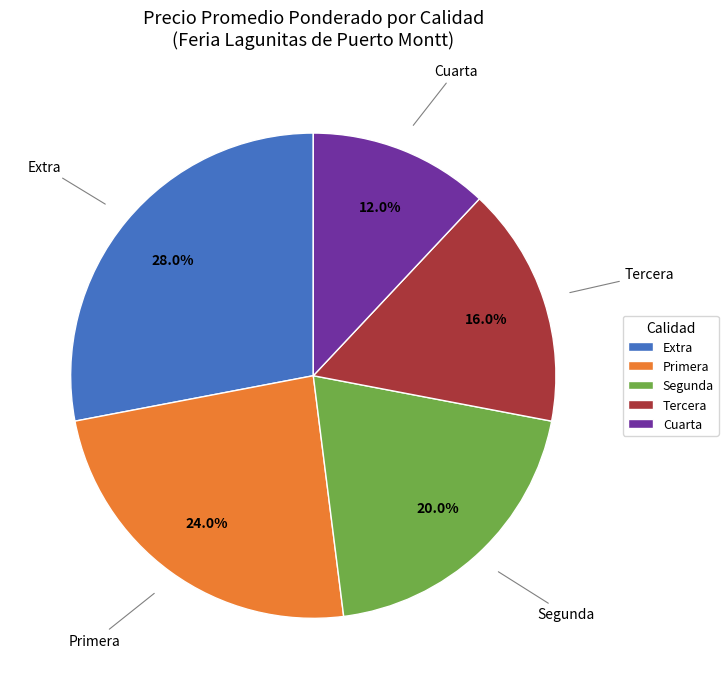

To the nearest percent, what is the difference between the Primera and Segunda slice percentages?

4%